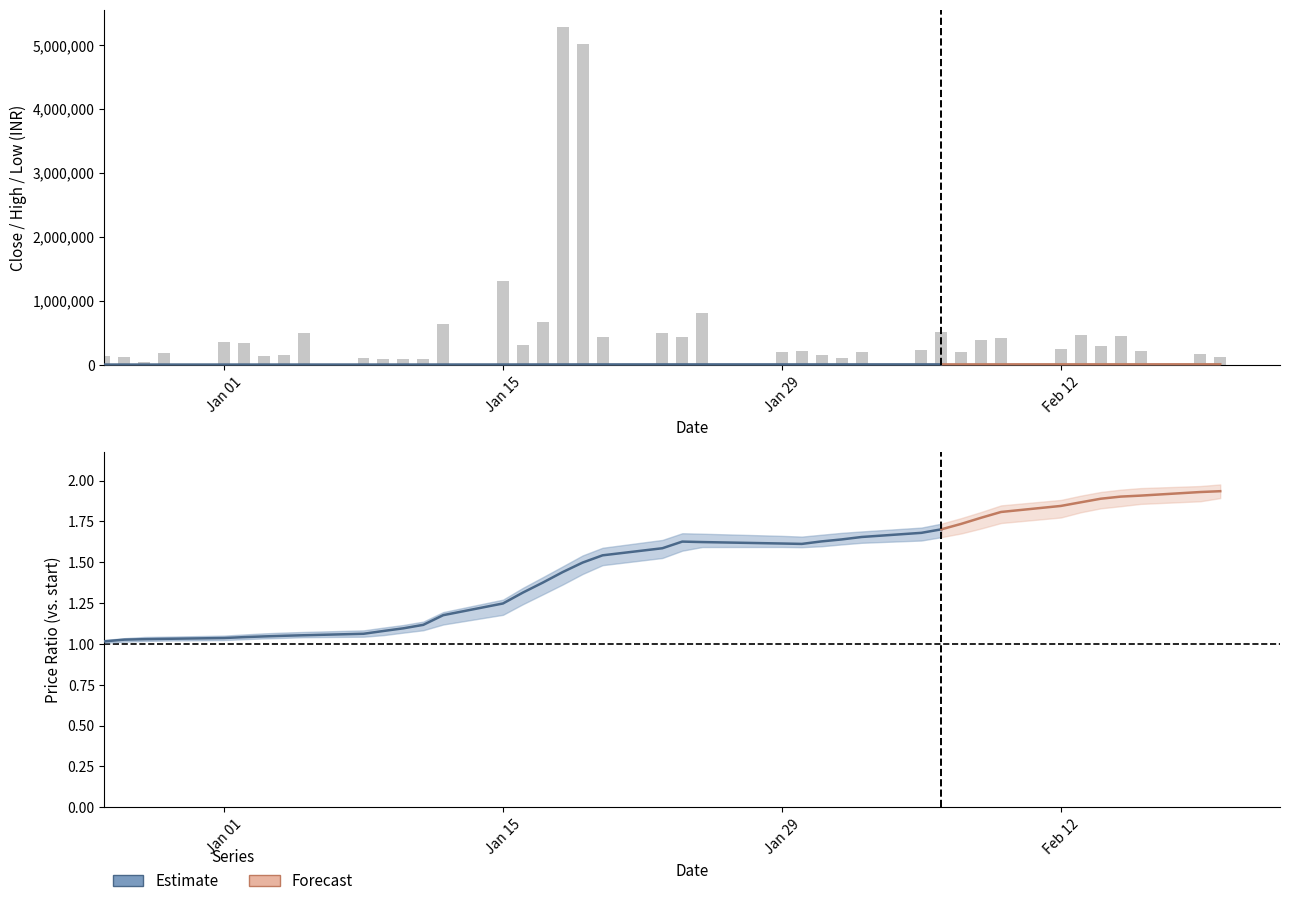

How many data points in high are above 6450?

19